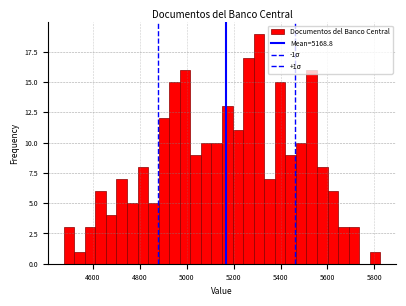

Around what value on the x-axis is the tallest bar? Give the approximate position of its centre, as read against the axis.

5300